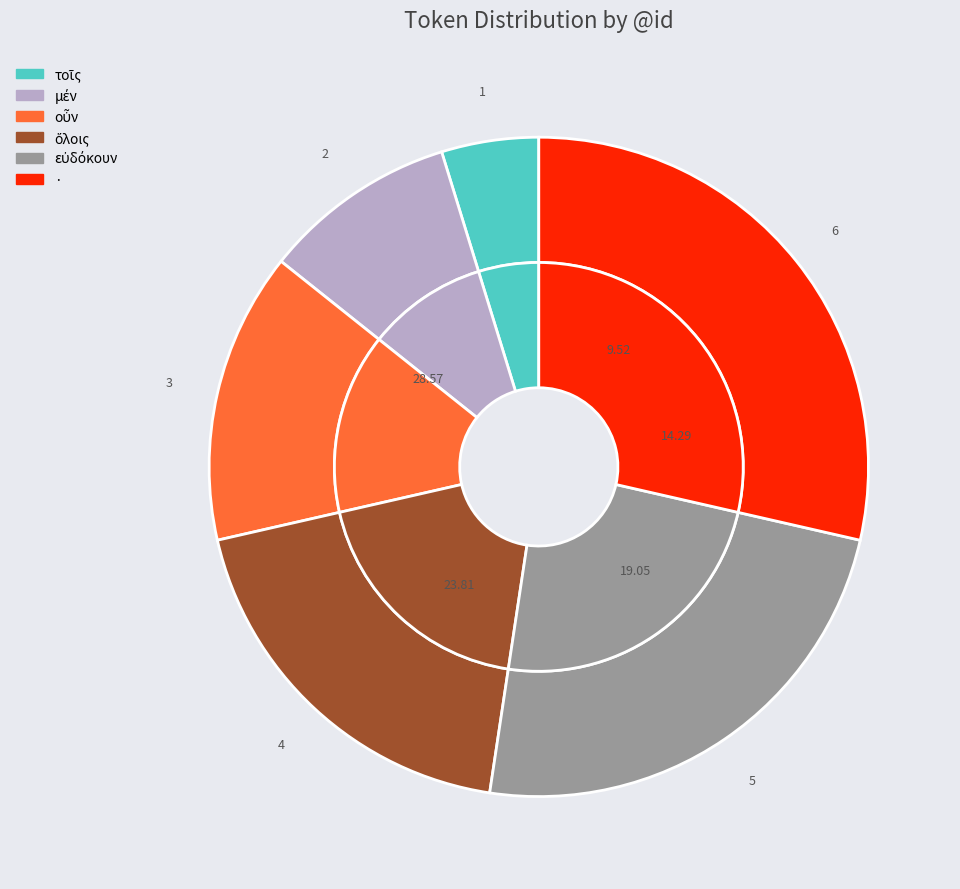

Combined, what portion of the pie is εὐδόκουν and οὖν?

38.1%